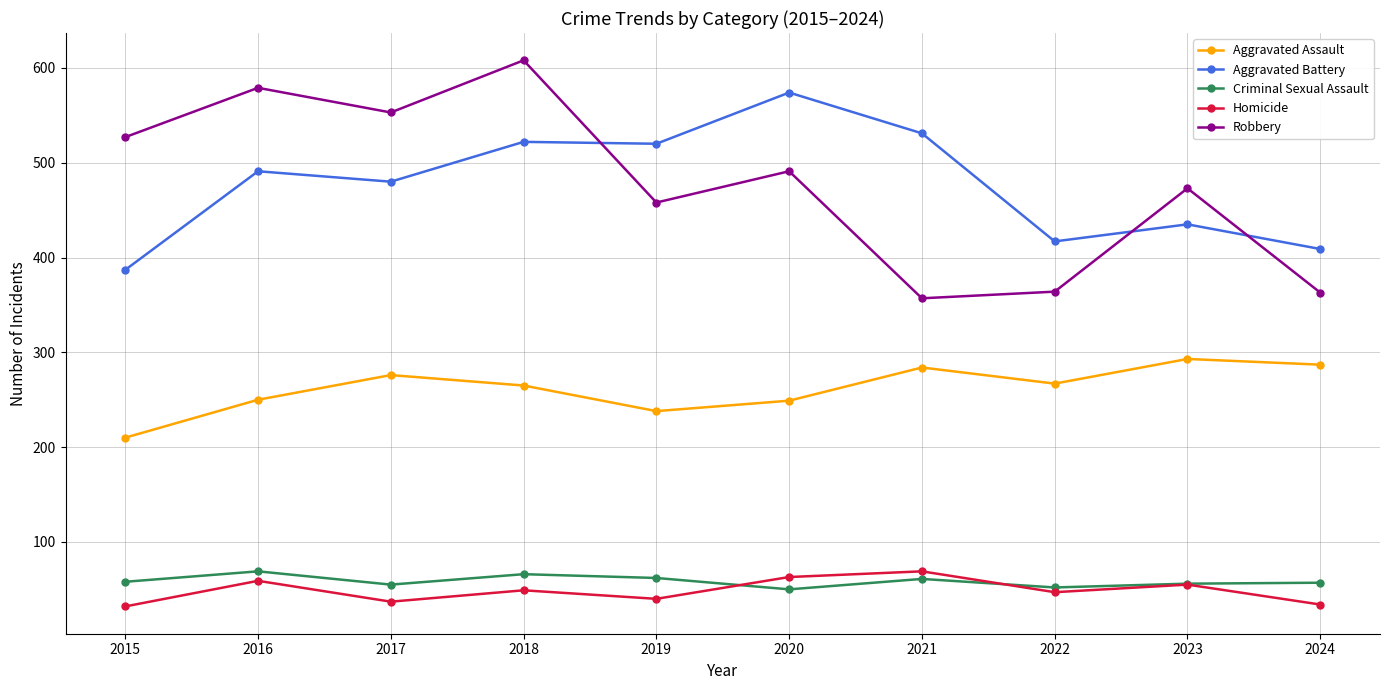

What are all the series names shown in the legend?

Aggravated Assault, Aggravated Battery, Criminal Sexual Assault, Homicide, Robbery